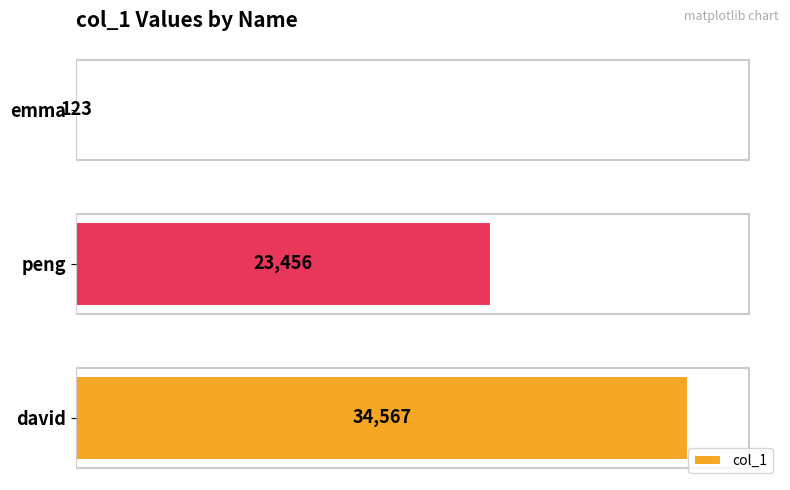

Does the chart contain any negative values?

No